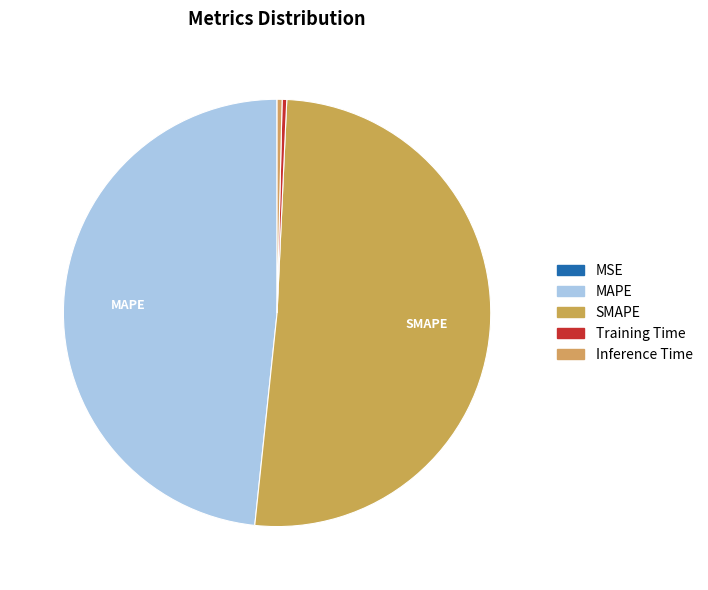

To the nearest percent, what is the combined percentage of MSE and SMAPE?

51%